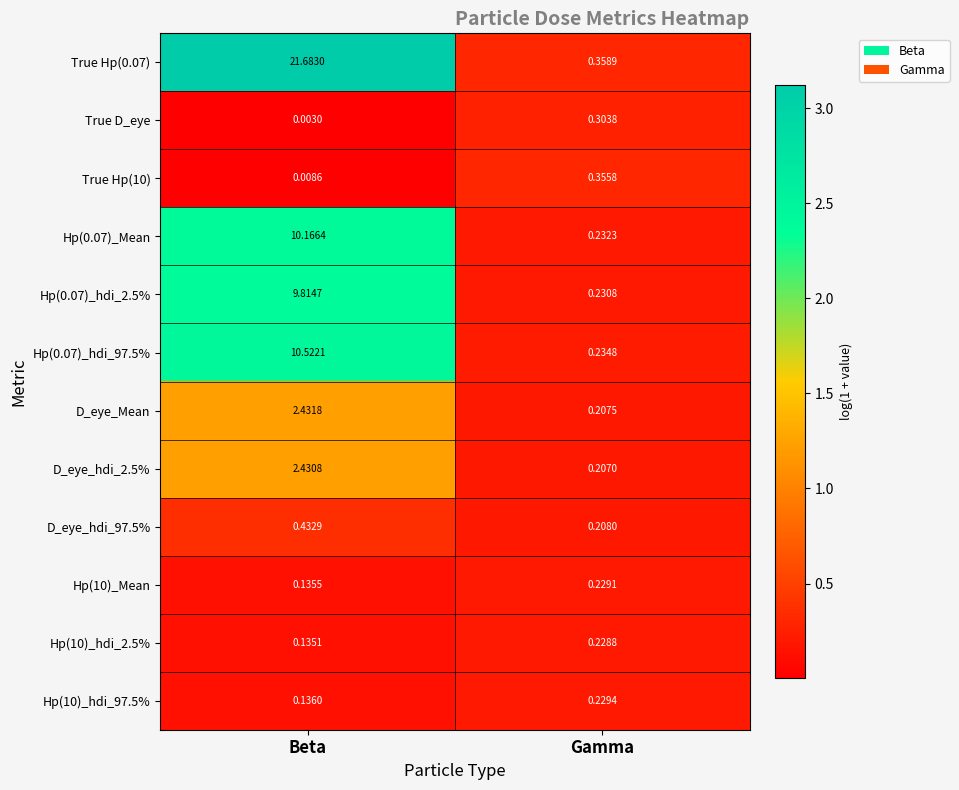

At which category is the sum across all series the highest?

Beta